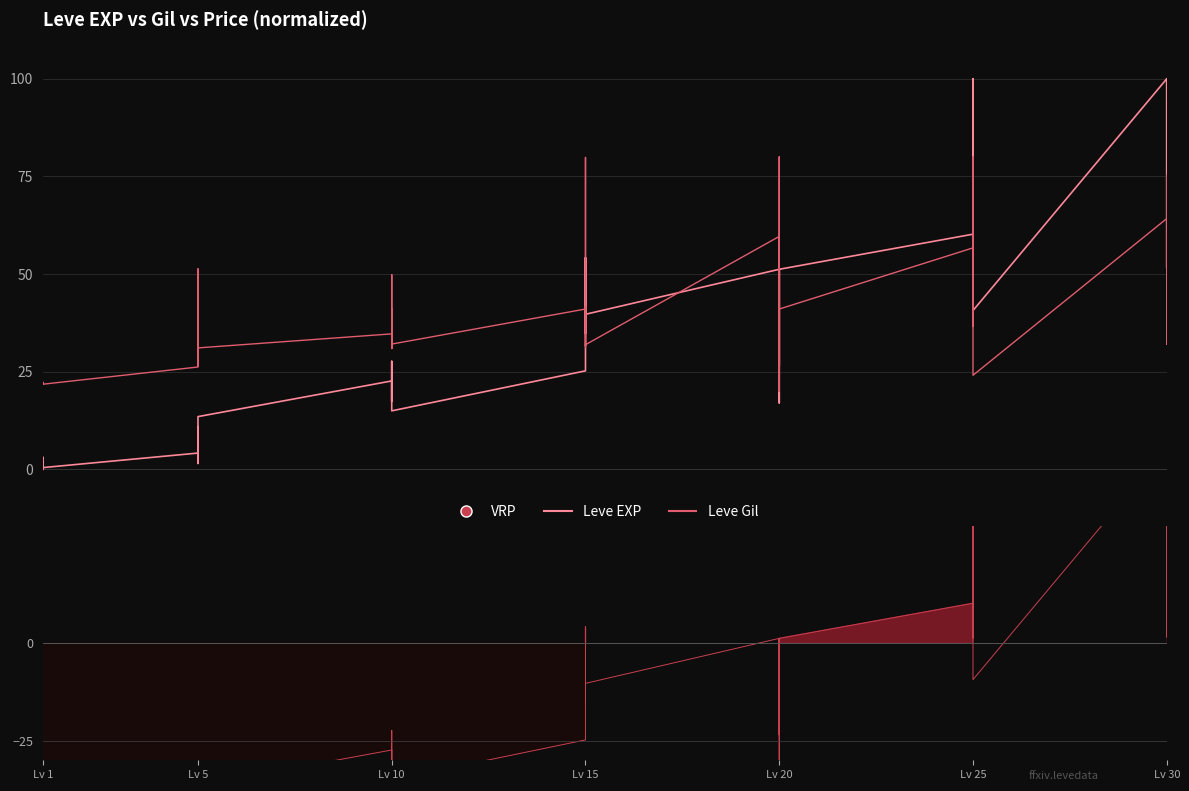

What is the difference between the maximum and second lowest values in the Leve EXP (norm) series?

100.0